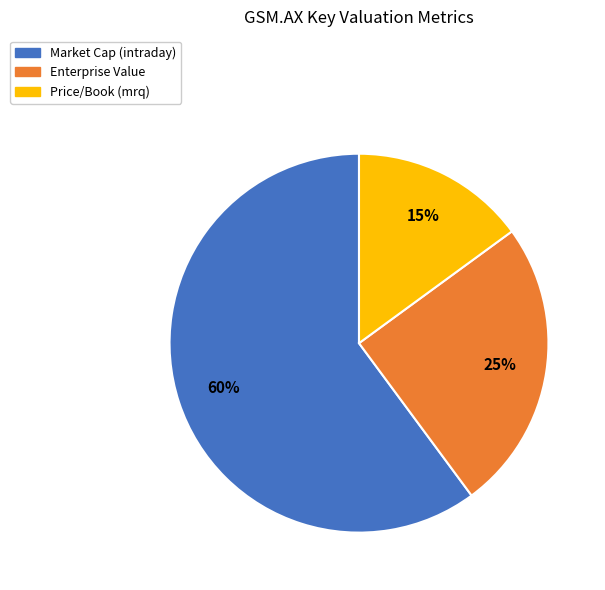

Does any single category account for the majority?

Yes